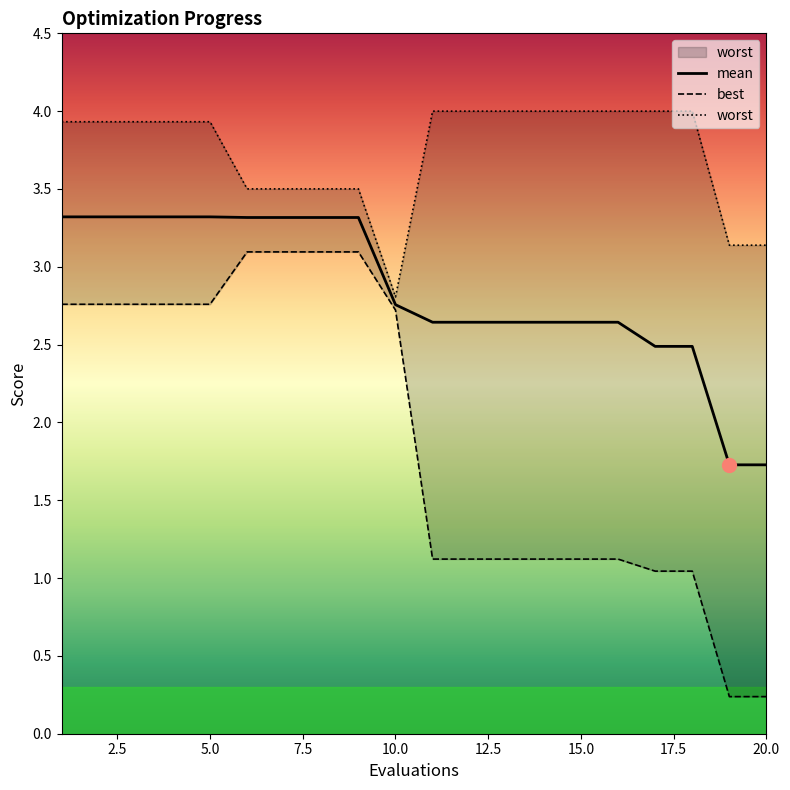

At which label is best closest to 1?

17